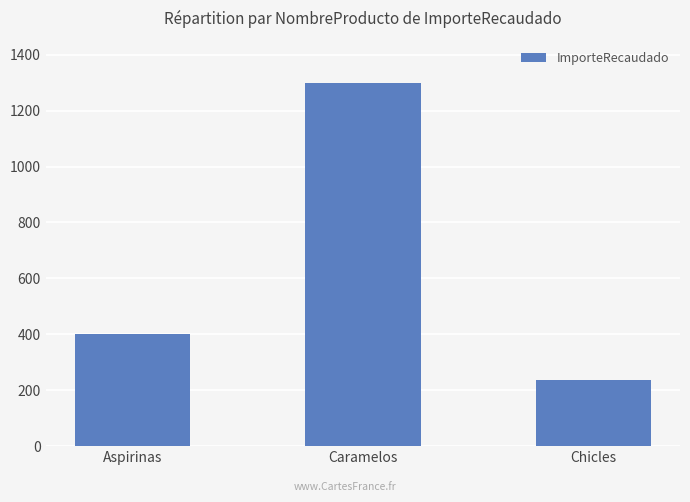

How many bars are there in total?

3